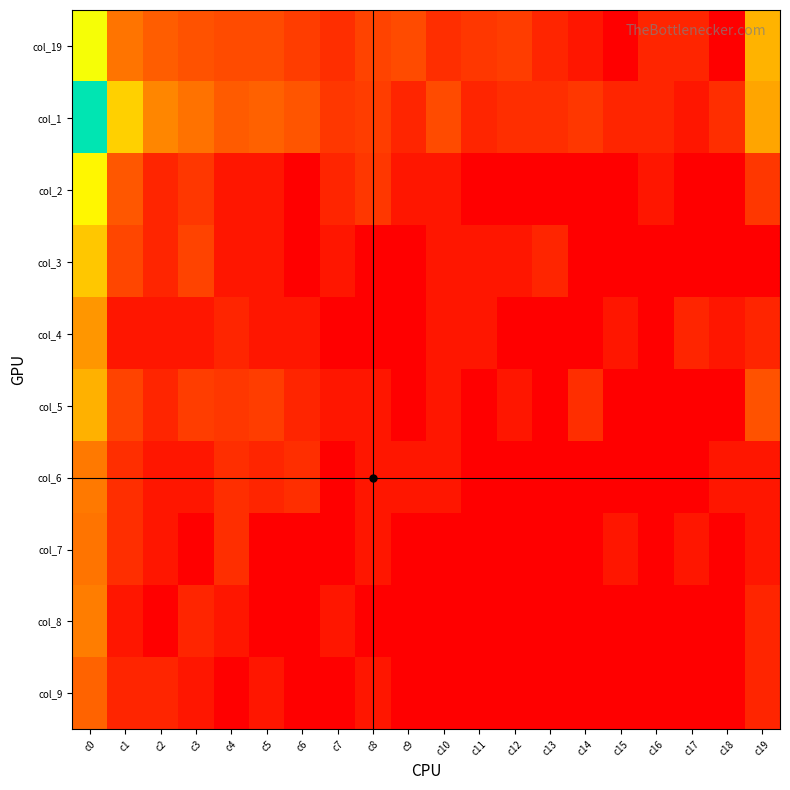

Which category has the lowest value across all series?

c15